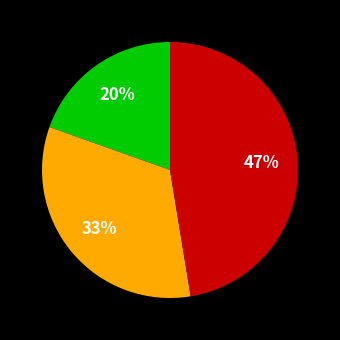

To the nearest percent, what is the average slice percentage?

33%